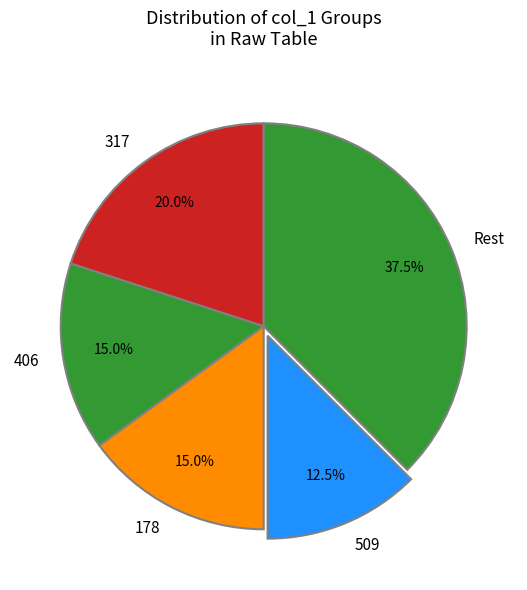

Approximately how many times larger is the value at 406 compared to 178?

1.0